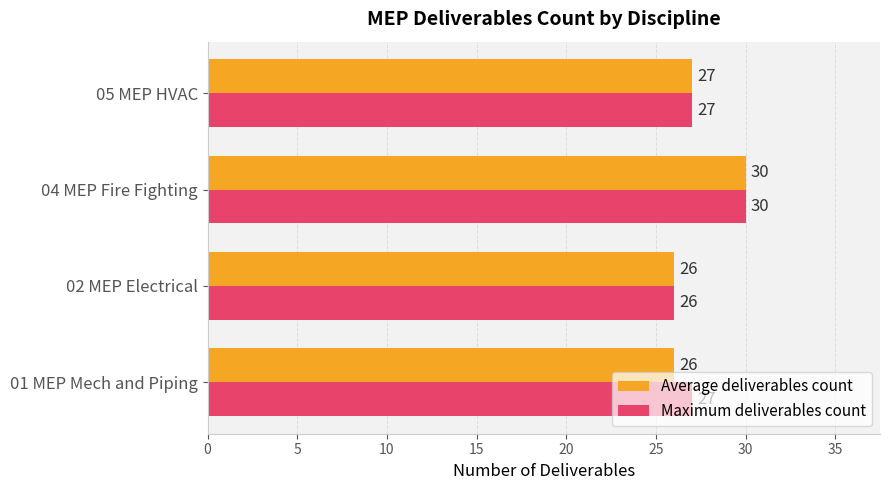

Where is Average deliverables count nearest to the value 28?

05 MEP HVAC